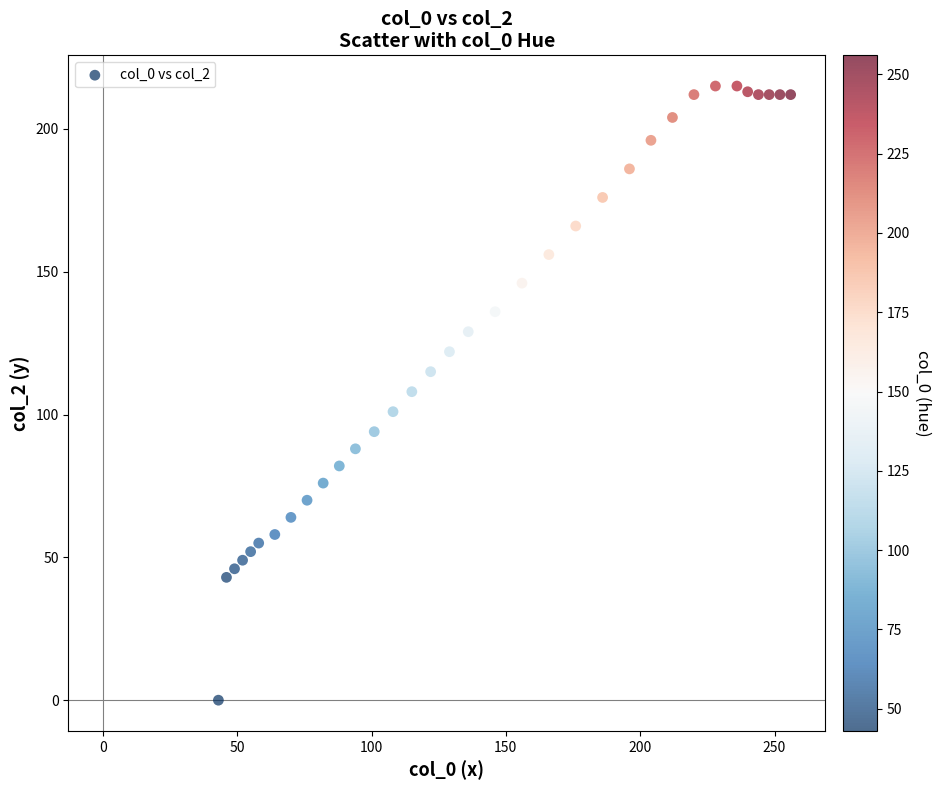

What is the range of X values (max minus min)?

213